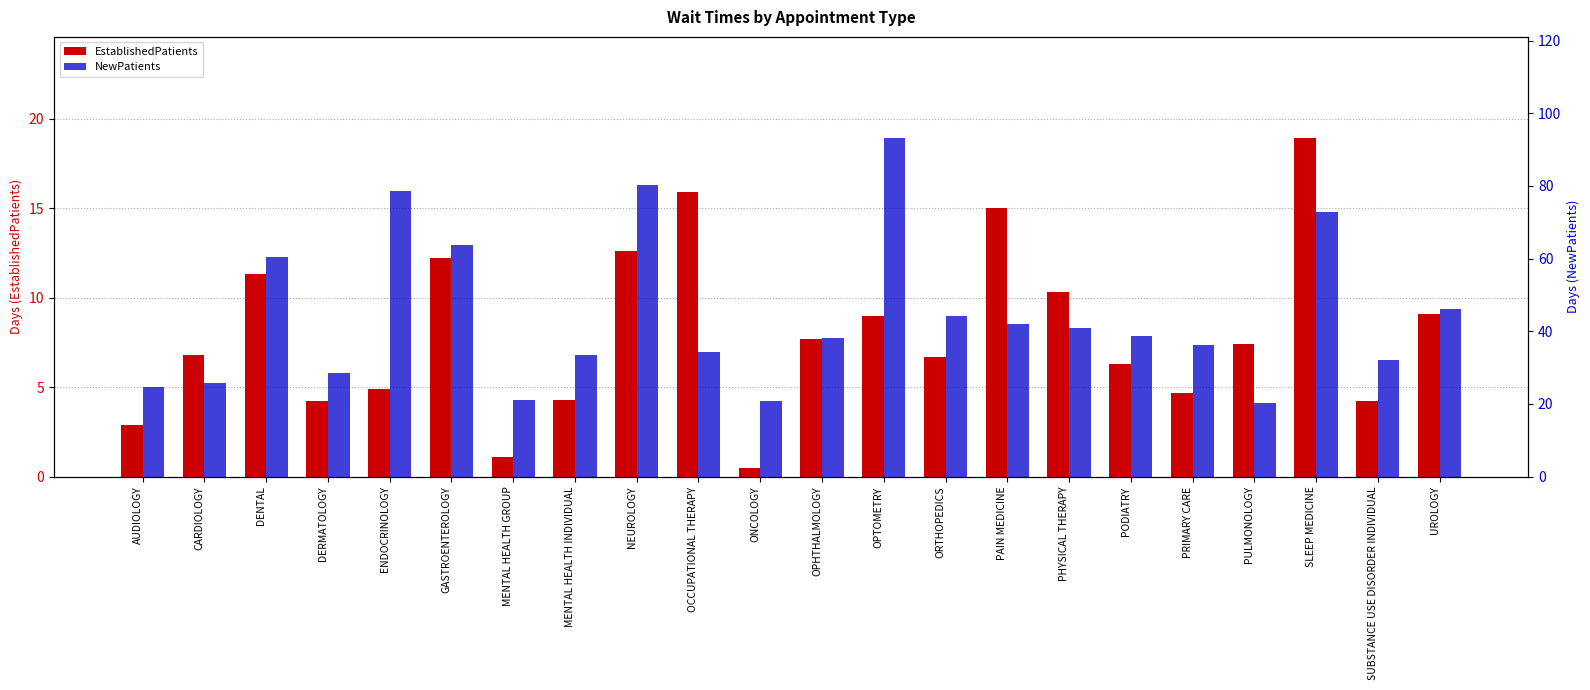

What is the total value across all series at PULMONOLOGY?

27.8